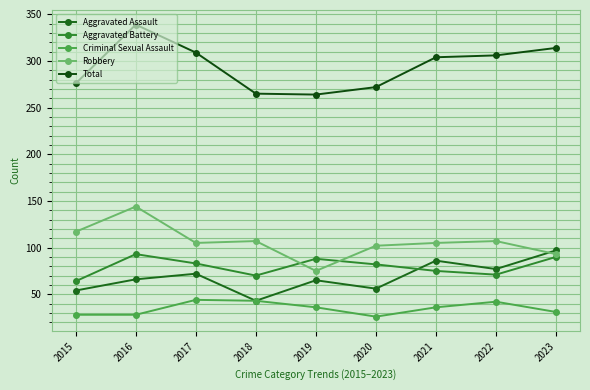

Which series has the largest total across all categories?

Total